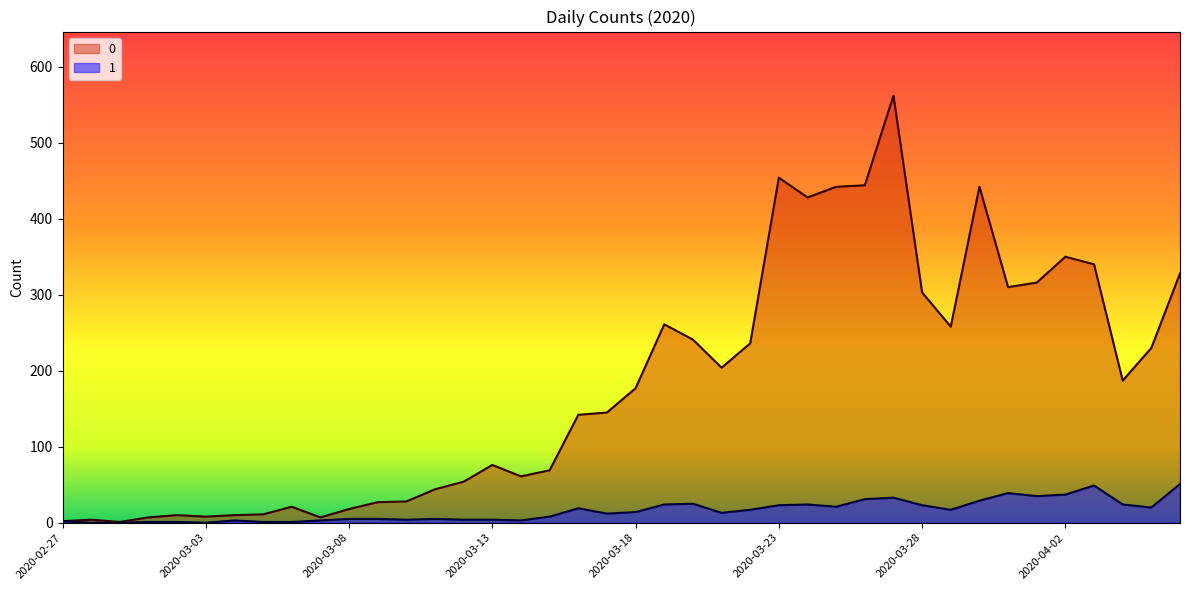

Reading right to left, transcribe all the data shown in this chart.

0: 328	230	187	340	350	316	310	442	258	303	562	444	442	428	454	236	204	241	261	177	145	142	69	61	76	54	44	28	27	18	7	21	11	10	8	10	7	1	4	2
1: 51	20	24	49	37	35	39	29	17	23	33	31	21	24	23	17	13	25	24	14	12	19	8	3	4	4	5	4	5	5	3	1	1	3	0	1	1	0	0	2